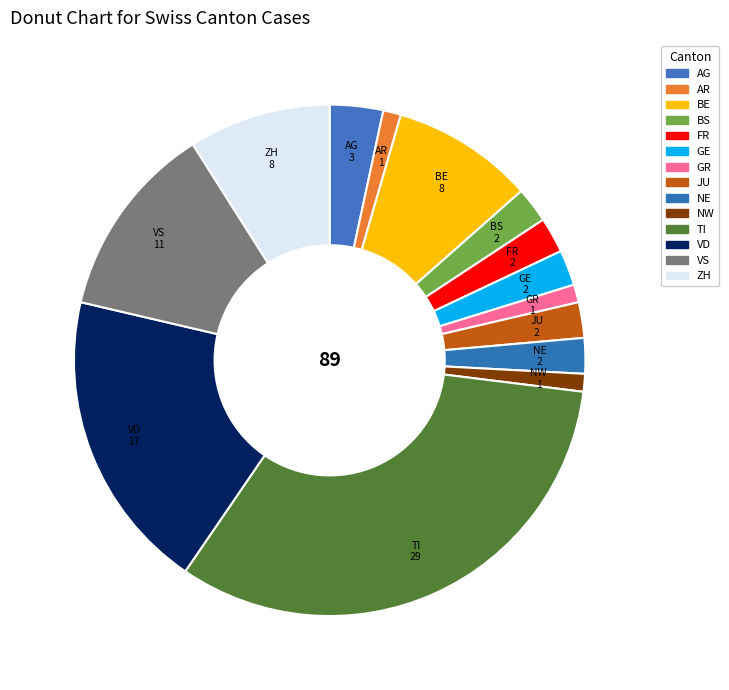

How many segments does this pie chart have?

14